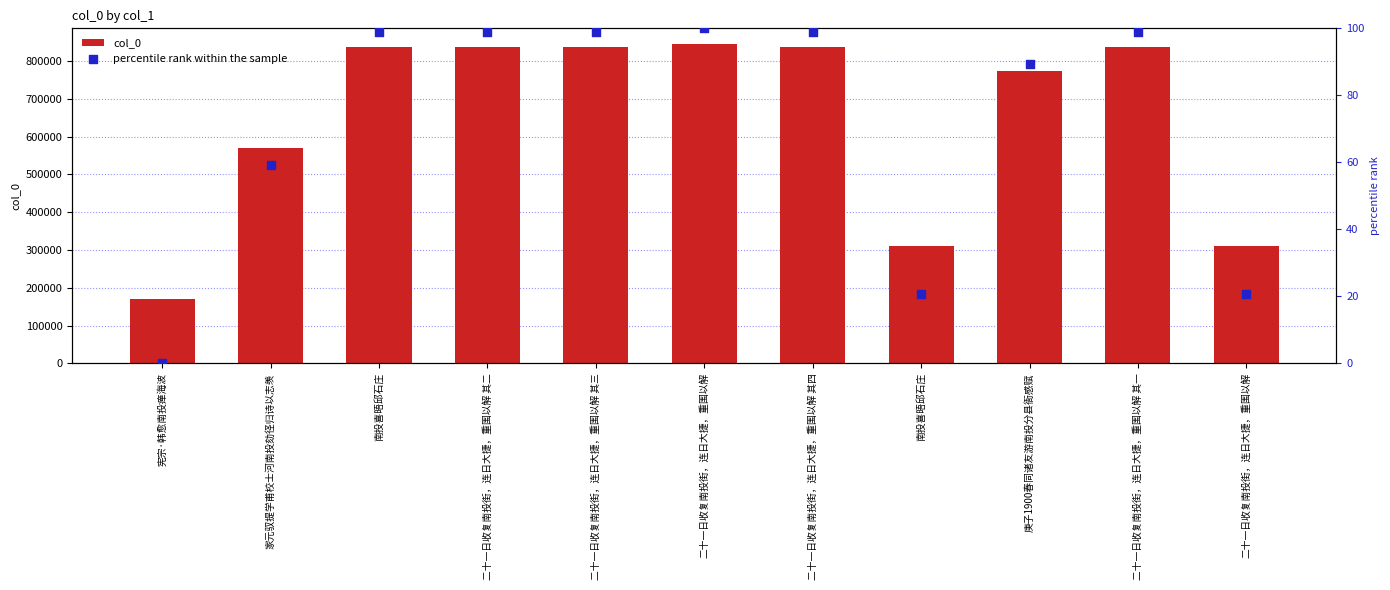

At which category is the sum across all series the highest?

二十一日收复南投街，连日大捷，重围以解